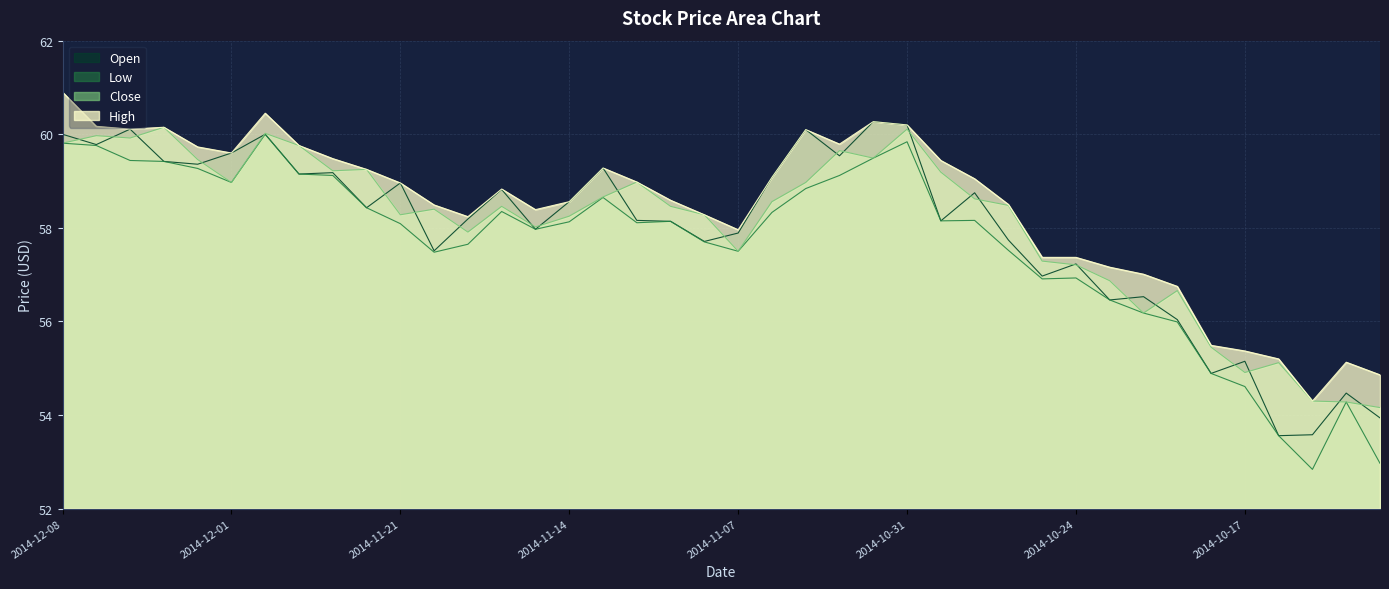

What position from the left is 2014-11-17?

15